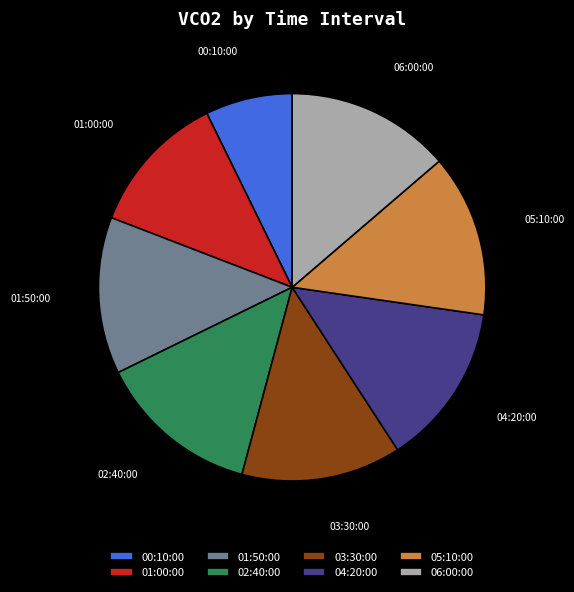

True or false: 01:00:00 accounts for 22% of the total.

False